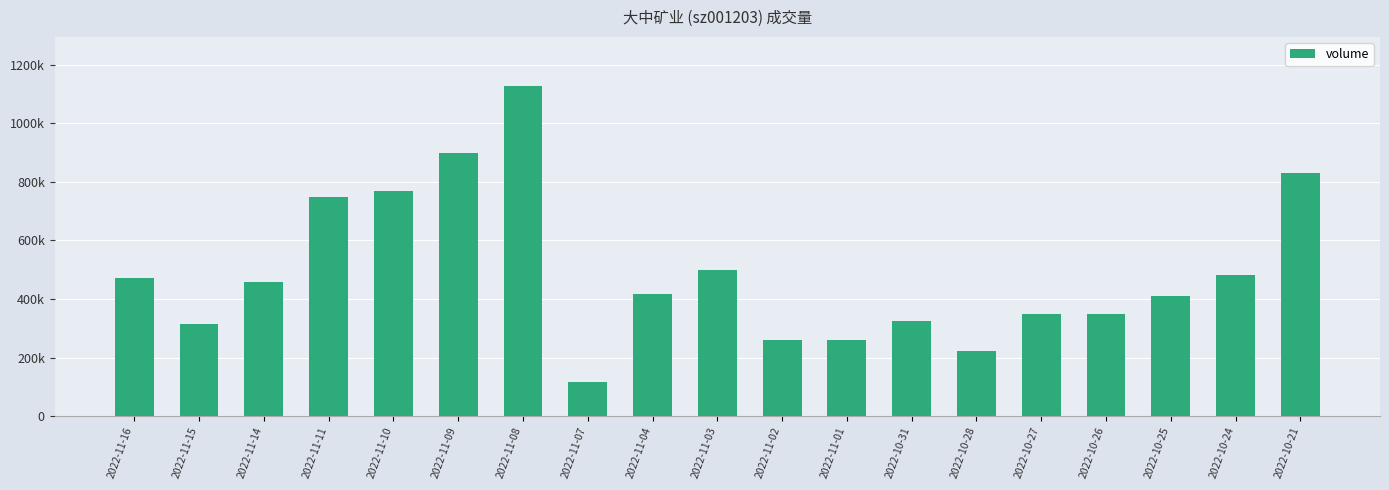

What is the label of the 8th bar from the left?

2022-11-07